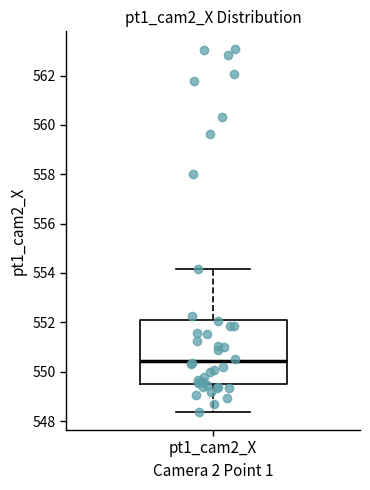

Transcribe this box plot: give where the median line is, the range the box spans, and where the two whiskers end, as read against the y-axis. The values are not printed on the chart, so give them approximately, as read against the axis.

median 550.4, box 549.6 to 552.0, whiskers 548.4 to 554.2